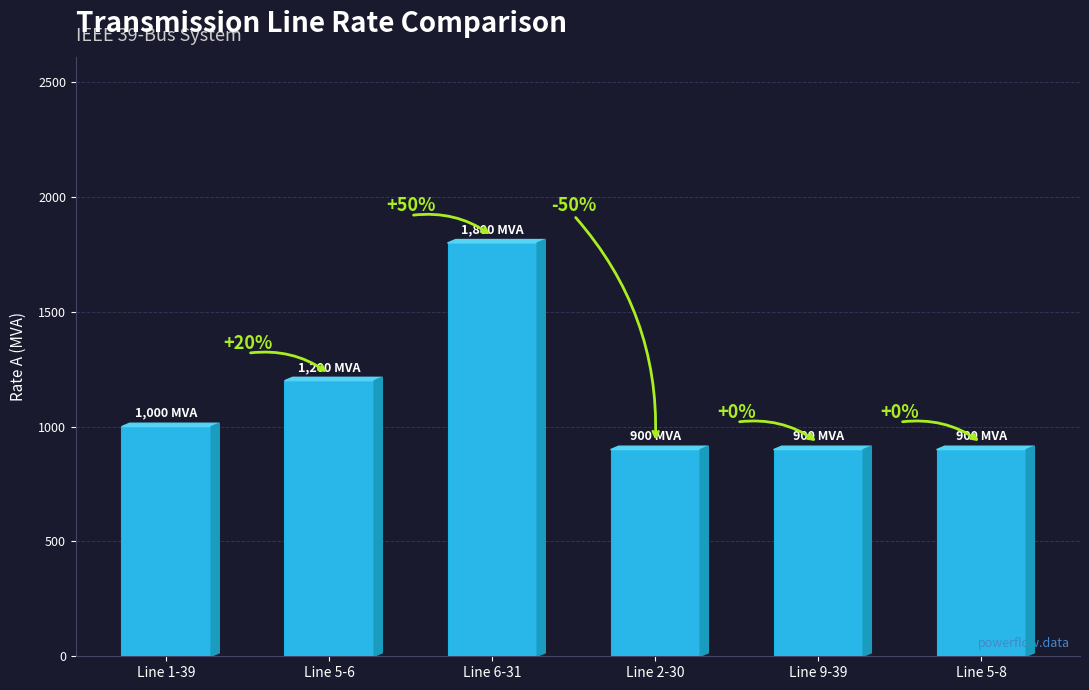

Does the chart contain any negative values?

No